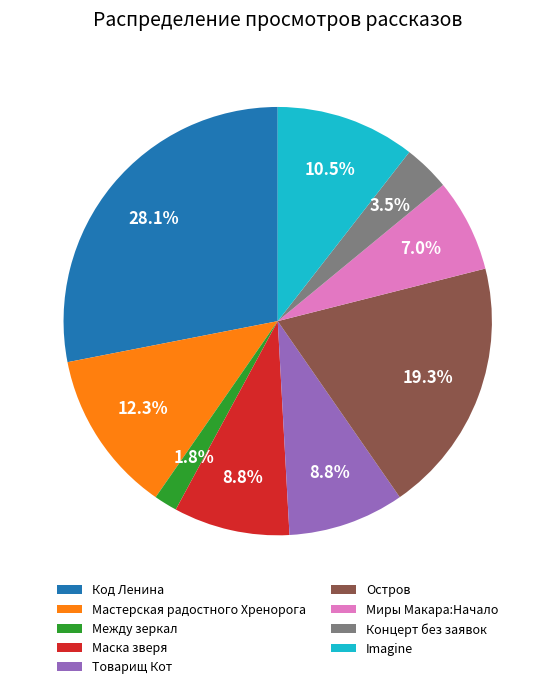

Is the sum of Между зеркал and Концерт без заявок greater than half?

No